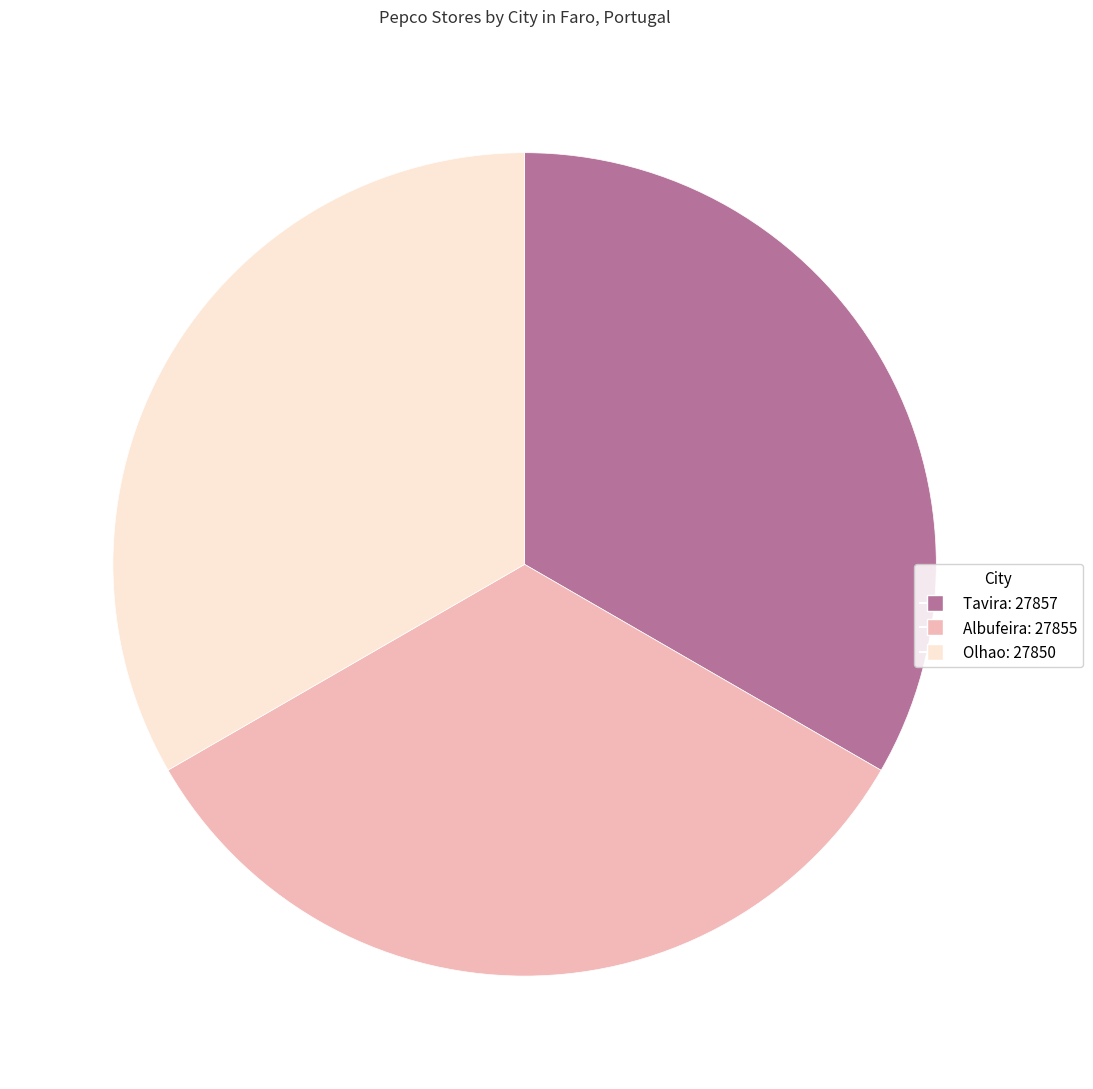

Combined, do Olhao and Tavira account for over 50%?

Yes